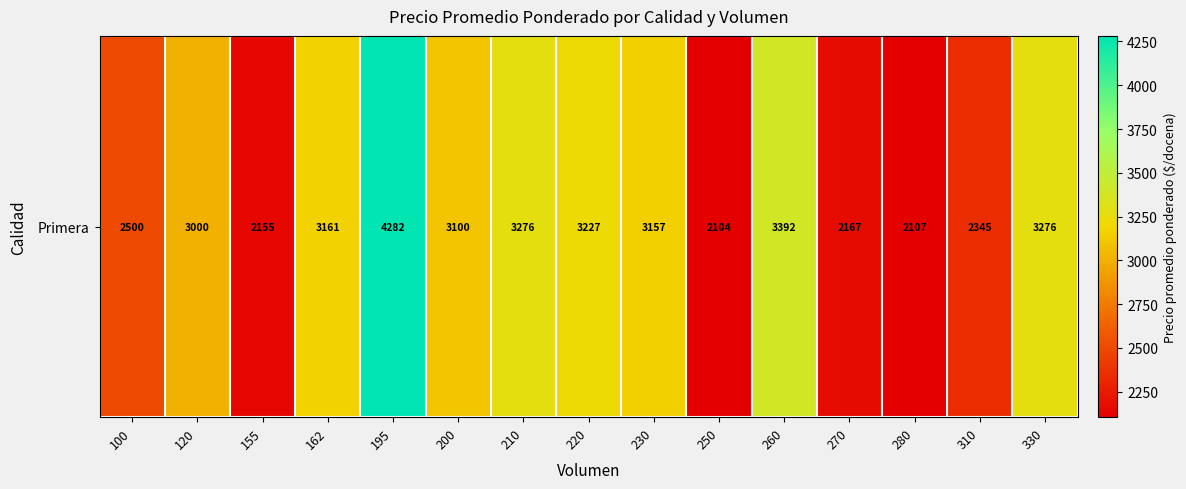

Rank the categories by value from lowest to highest.

250, 280, 155, 270, 310, 100, 120, 200, 230, 162, 220, 210, 330, 260, 195